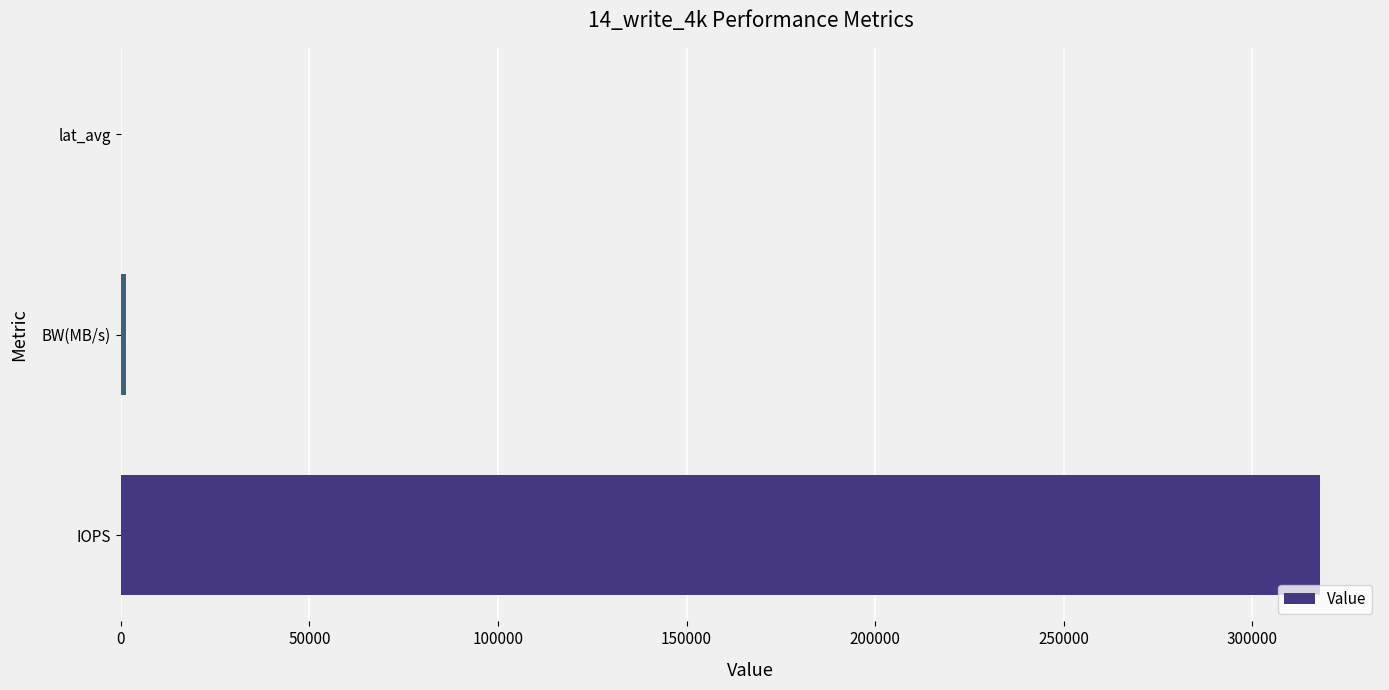

Is it true that the value at IOPS is 105668.3?

False